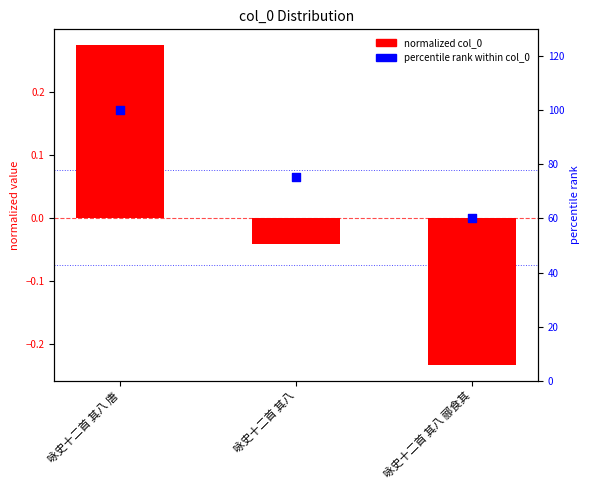

Which series reaches the minimum Y coordinate?

col_0 (normalized)